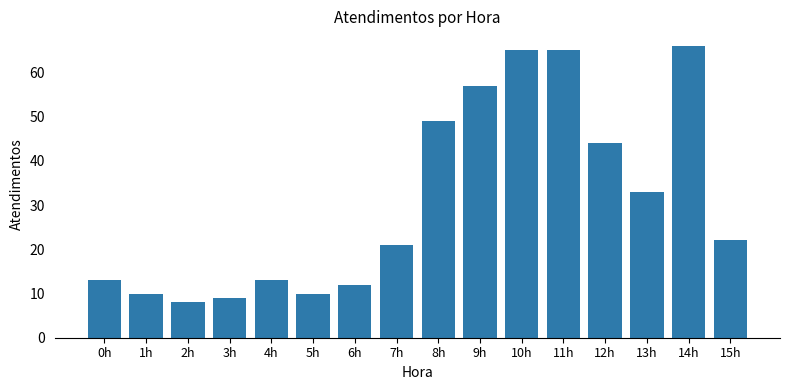

Which has a higher value, 8h or 5h?

8h